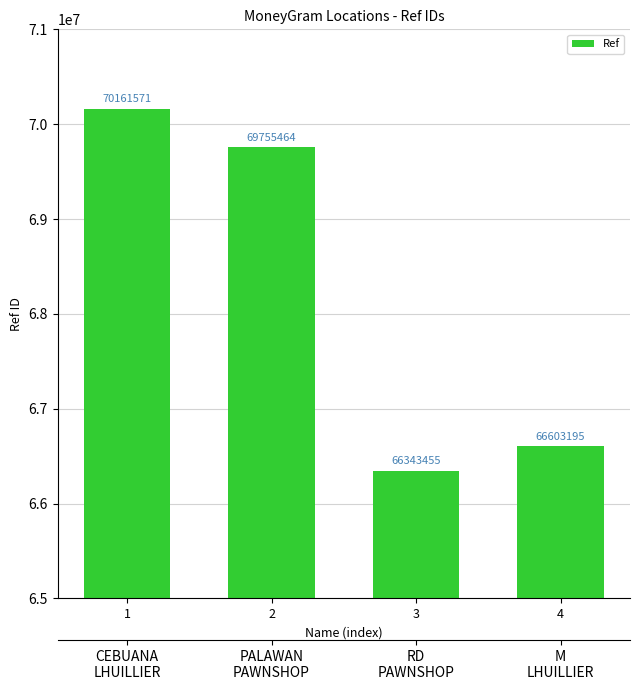

How many categories are shown in the chart?

4